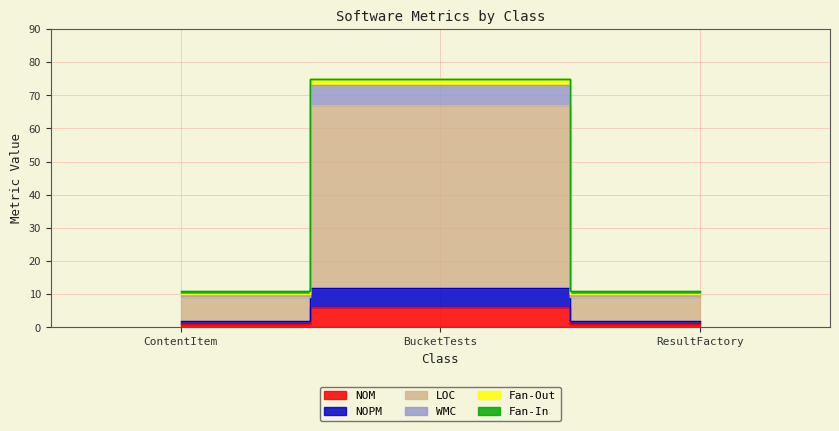

At which label is Fan-Out closest to 38?

ContentItem